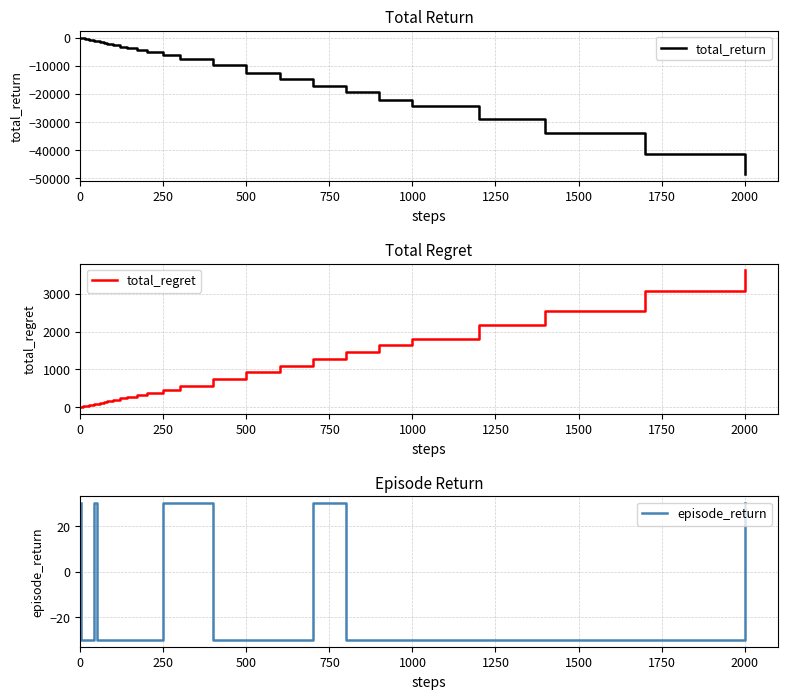

What are all the series names shown in the legend?

total_return, total_regret, episode_return